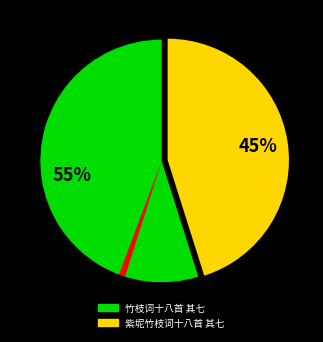

To the nearest percent, what is the average slice percentage?

33%